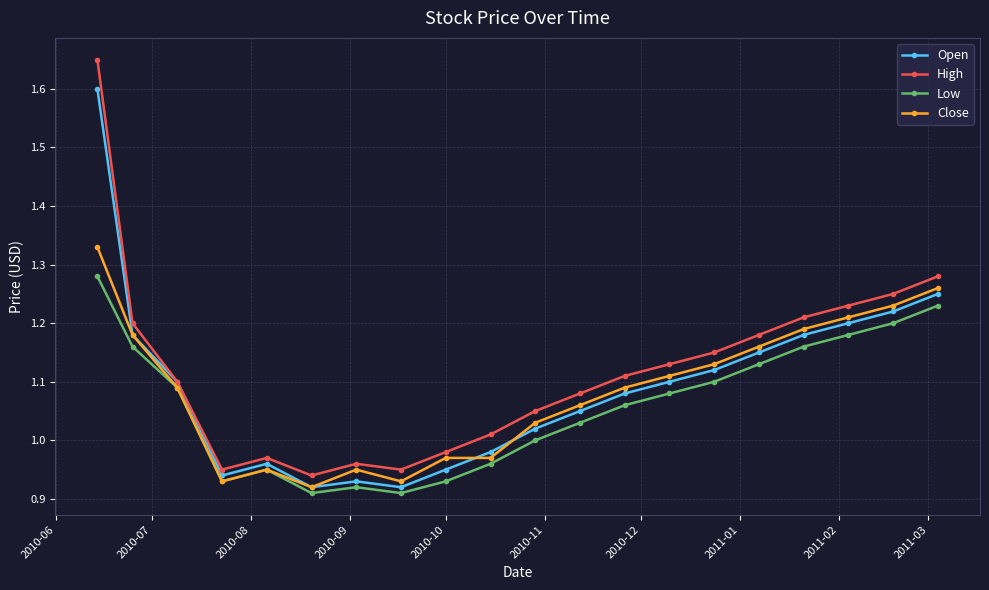

Which series has the widest spread of values?

High